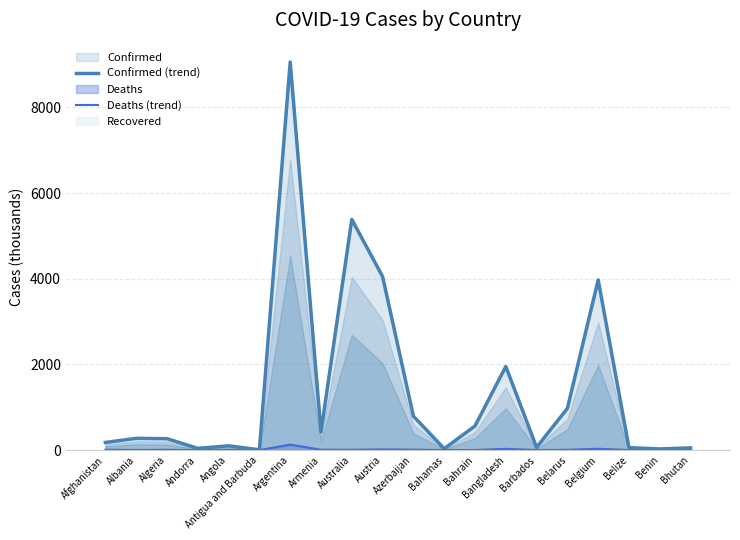

What is the maximum value for Deaths (trend)?

128.3